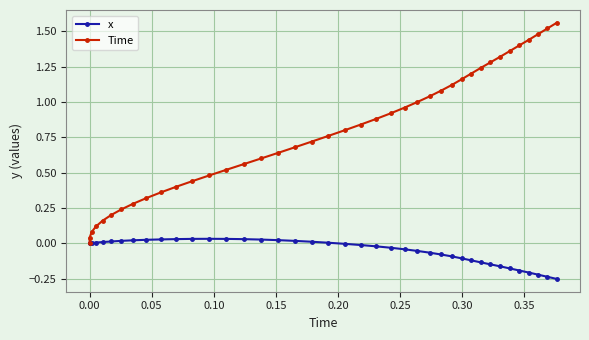

The Time series shows 2.0 at 28. True or false?

False